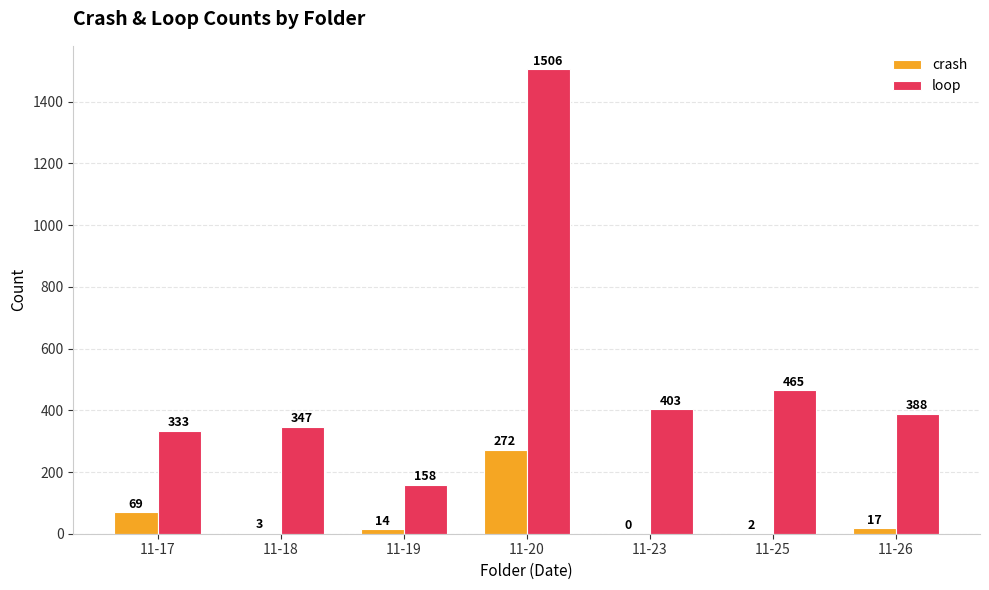

At which category is the sum across all series the highest?

11-20